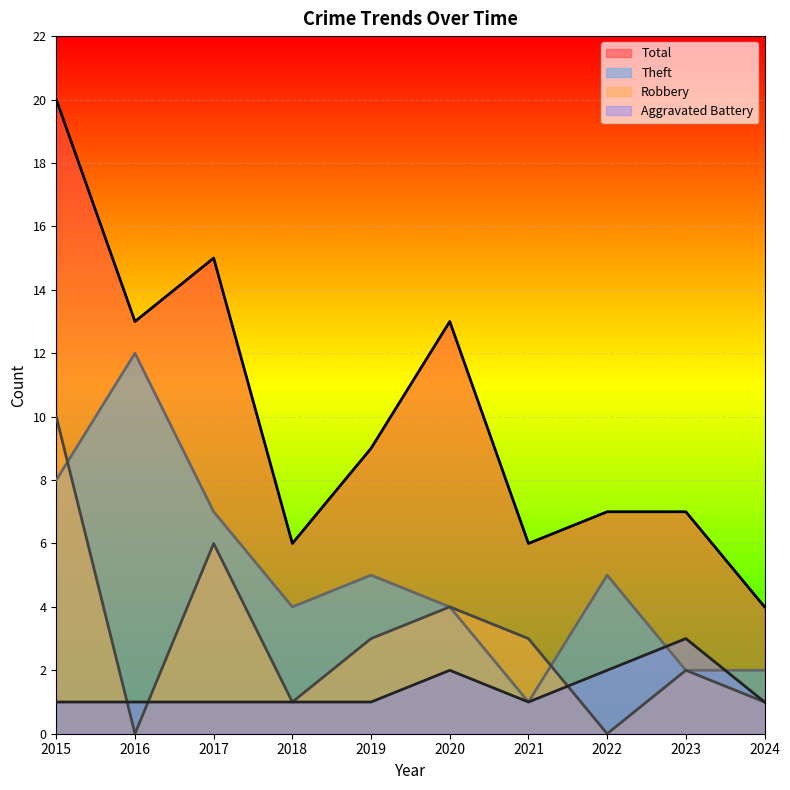

List the labels in order of Robbery value, largest first.

2015, 2017, 2020, 2019, 2021, 2023, 2018, 2024, 2016, 2022